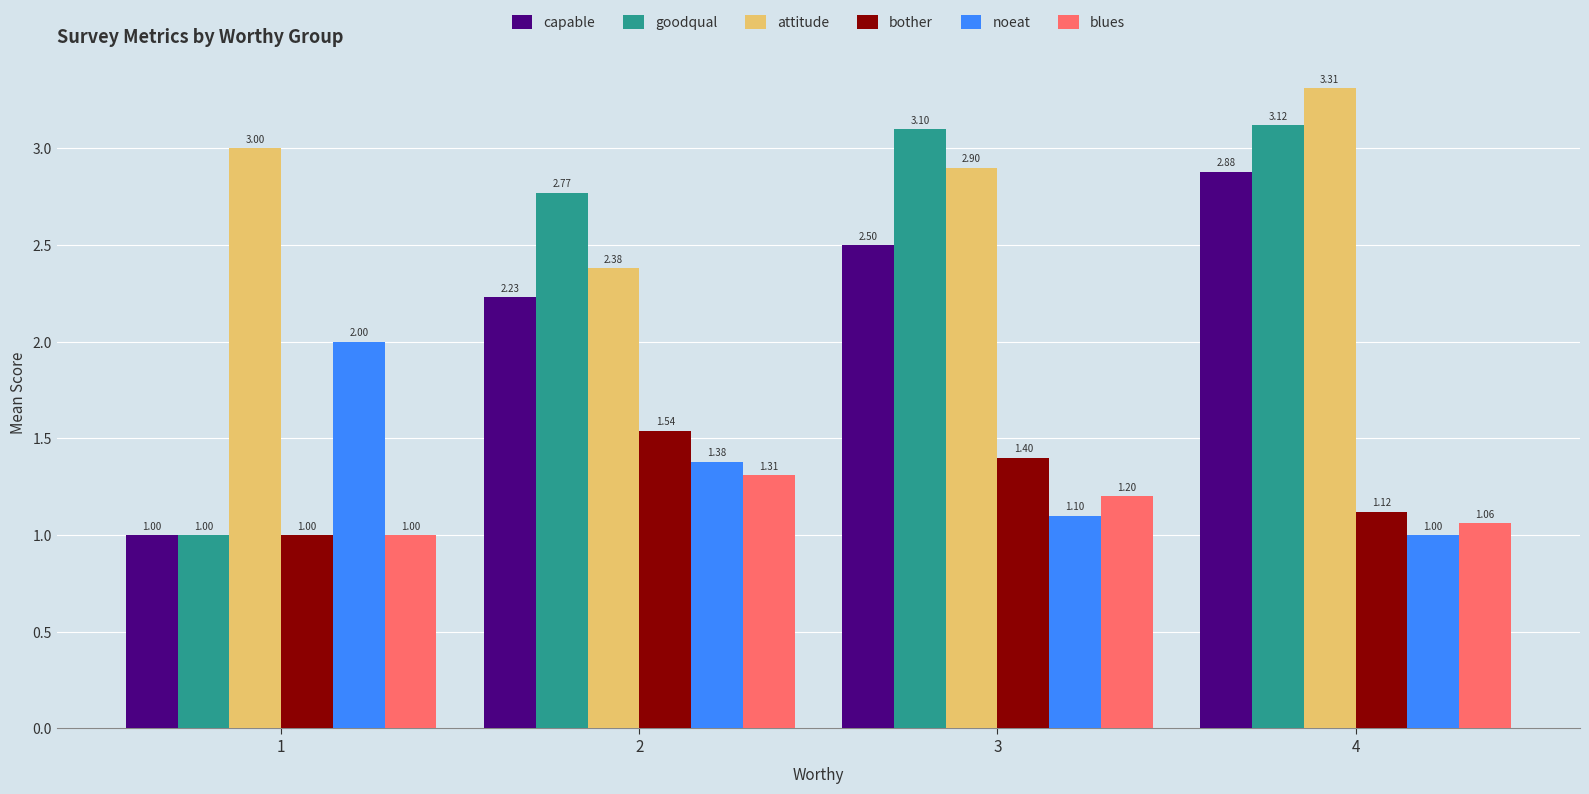

Rank the series by their maximum value, from lowest to highest.

blues, bother, noeat, capable, goodqual, attitude